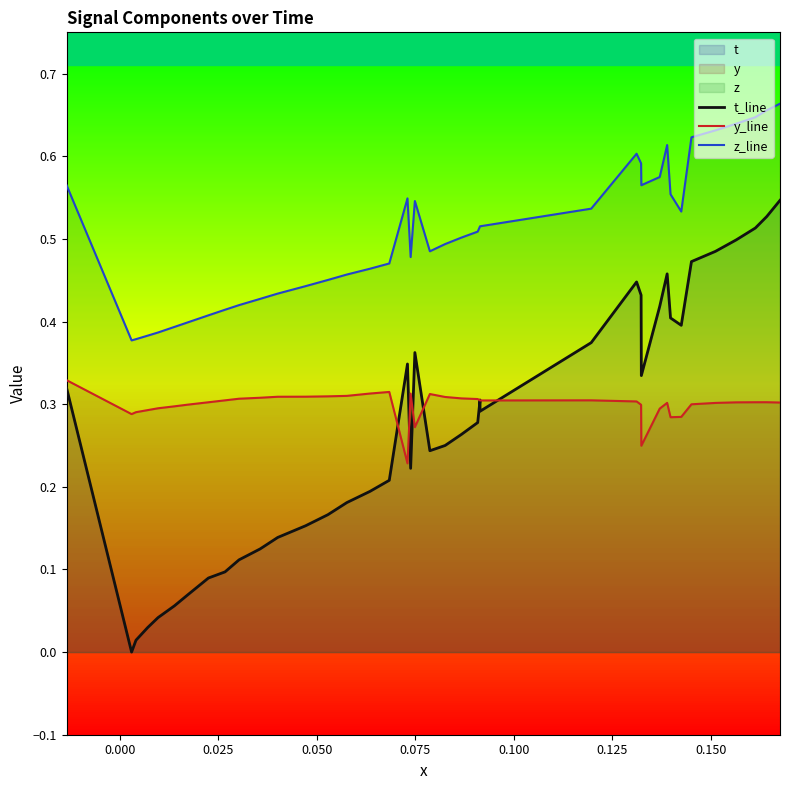

True or false: z_line has a value of 0.3 at 31.

False